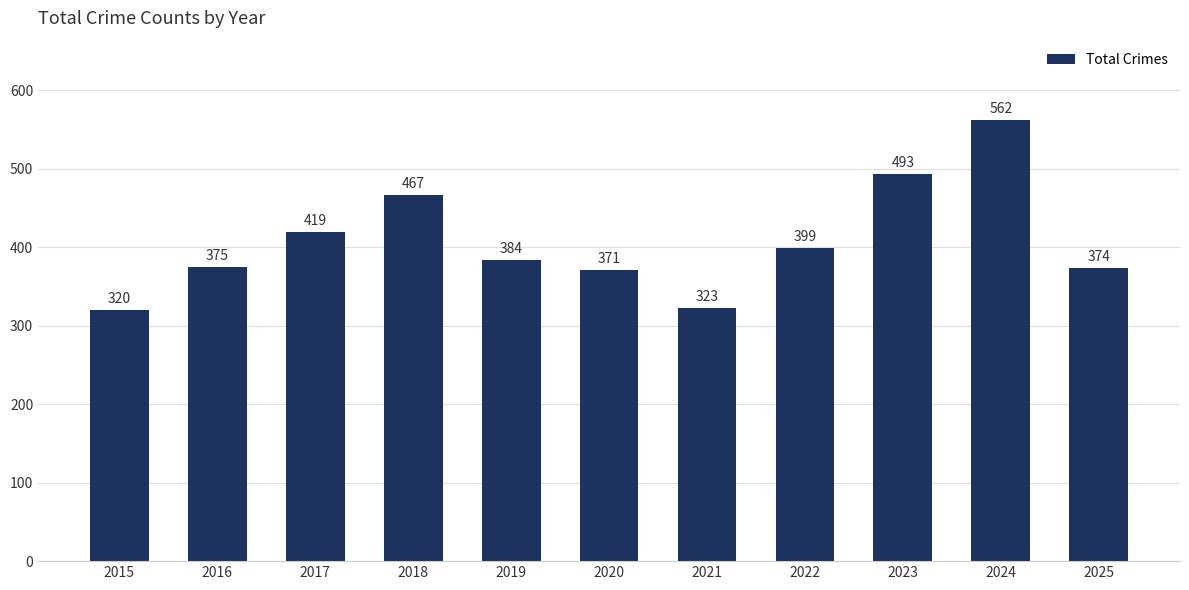

Rank the categories by value from highest to lowest.

2024, 2023, 2018, 2017, 2022, 2019, 2016, 2025, 2020, 2021, 2015